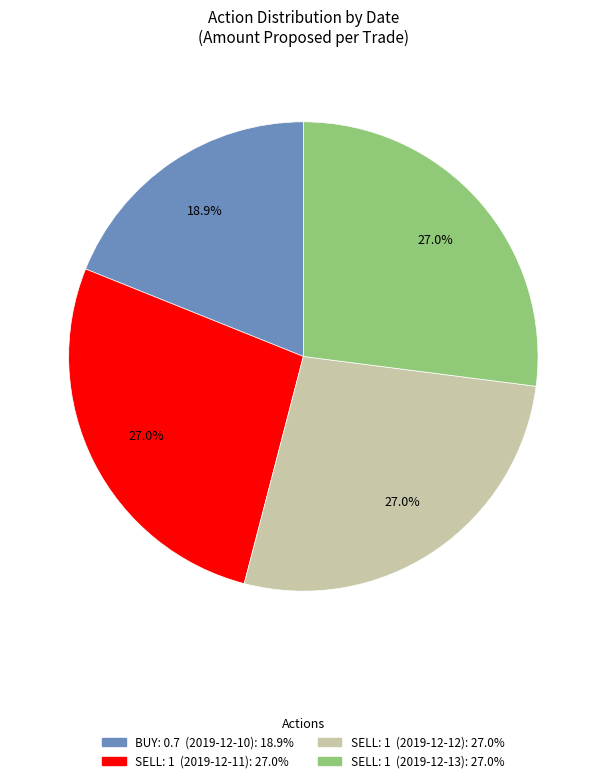

What portion of the pie excludes SELL: 1 (2019-12-11): 27.0%?

73.0%